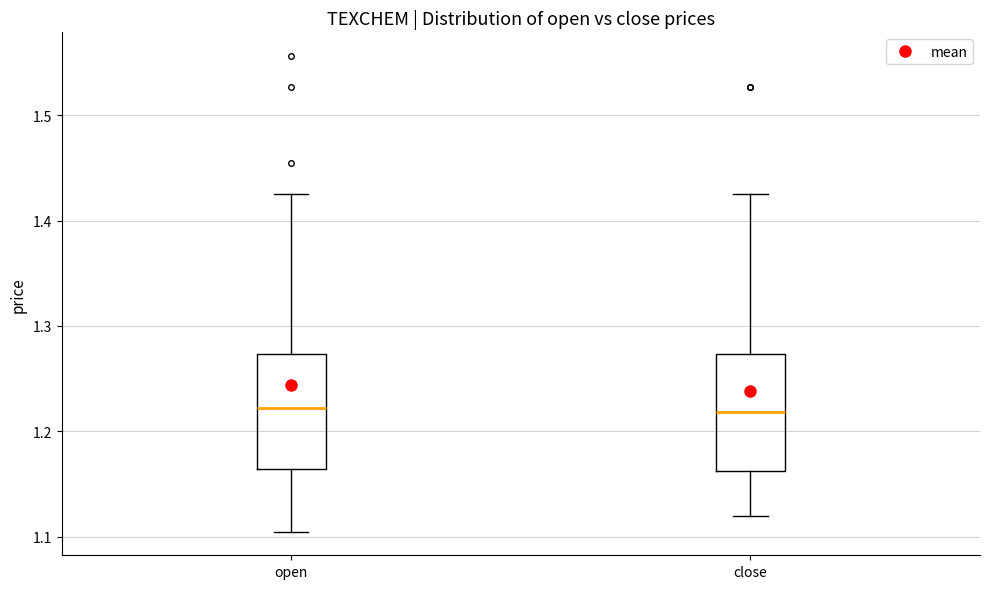

Reading left to right, read every box against the y-axis: the position of its median line, the range the box covers, and the ends of its whiskers. The values are not printed on the chart, so give them approximately, as read against the axis.

open: median 1.22, box 1.16 to 1.27, whiskers 1.11 to 1.43
close: median 1.22, box 1.16 to 1.27, whiskers 1.12 to 1.43